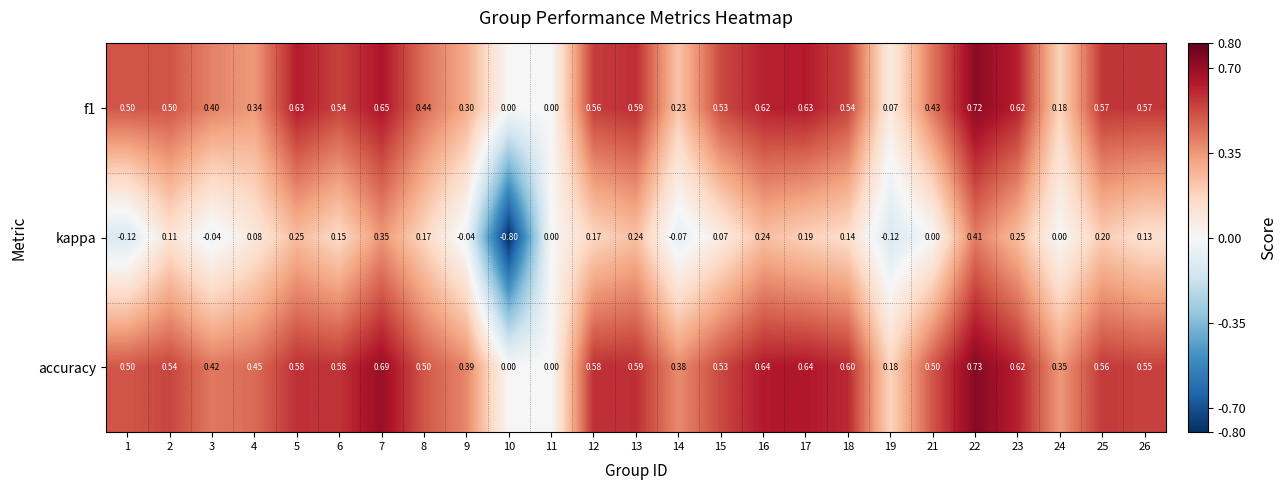

Which series has the widest spread of values?

kappa